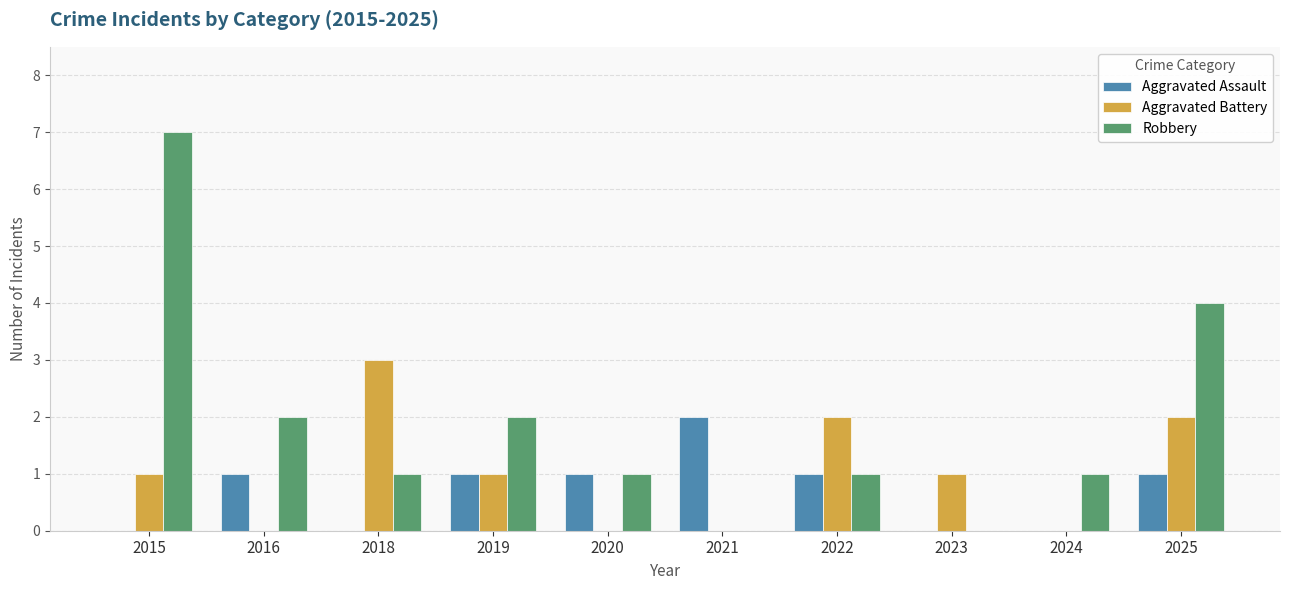

Is it true that Aggravated Assault equals -1 at 2015?

False